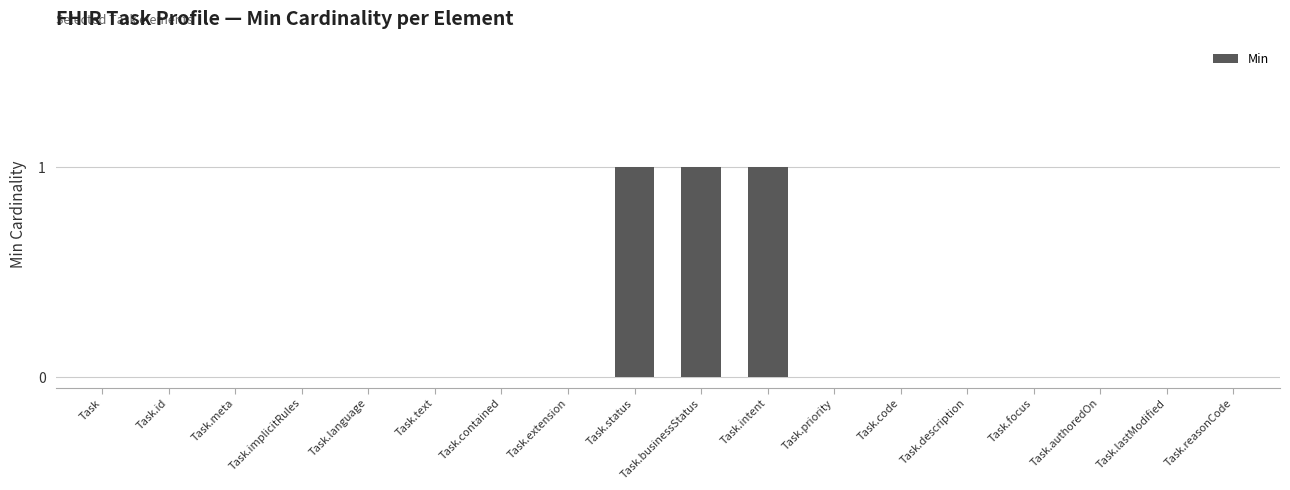

Are the bars grouped side by side (vs. stacked)?

No